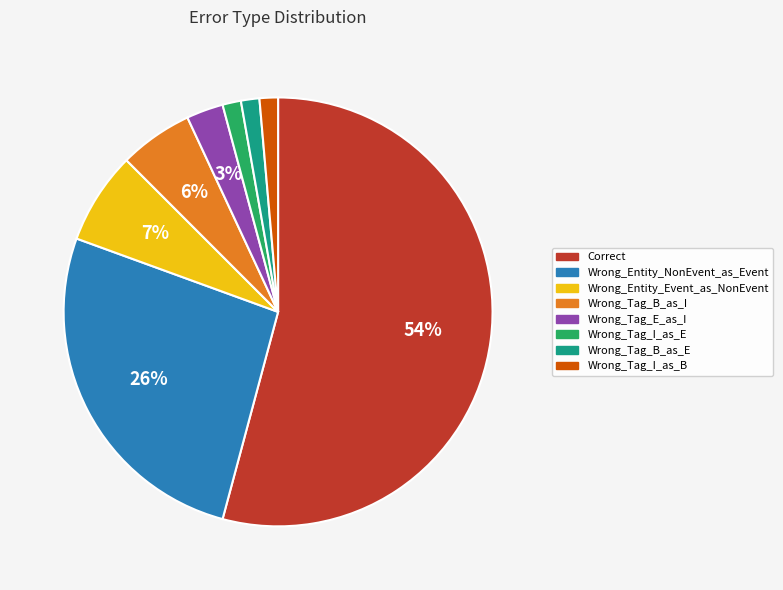

True or false: Wrong_Entity_NonEvent_as_Event accounts for 39% of the total.

False